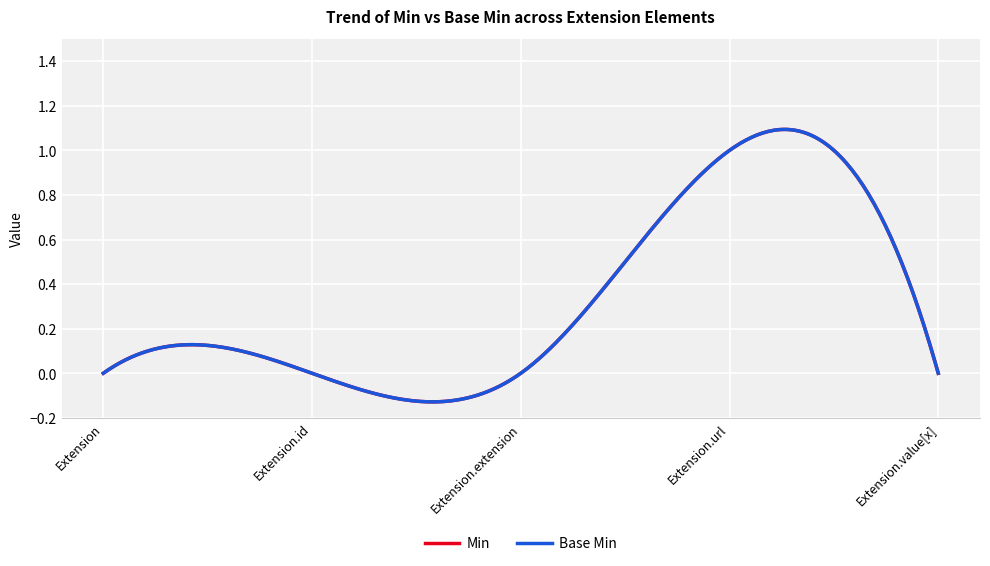

Does the chart display data point markers on the line(s)?

No